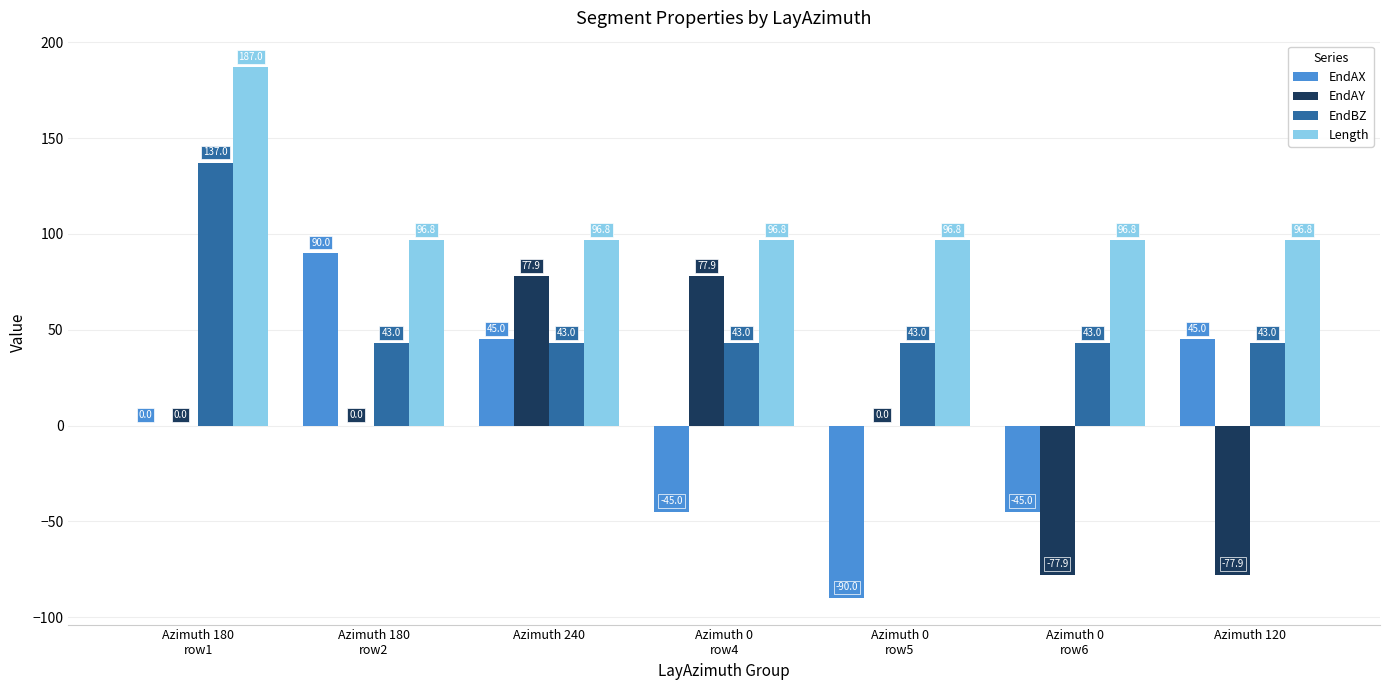

What is the maximum value for Length?

187.0